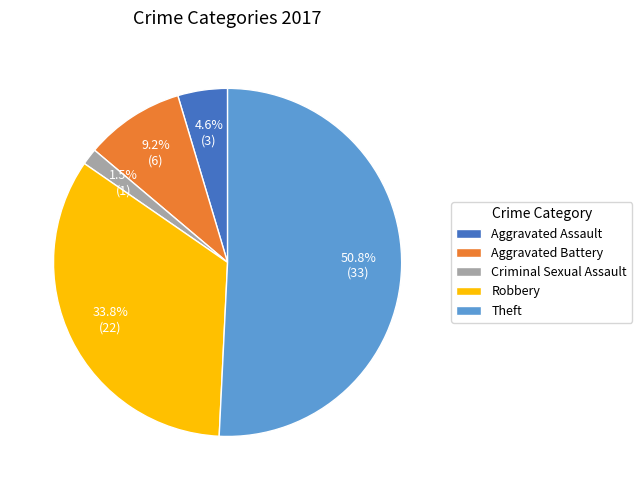

Rank the categories by value from highest to lowest.

Theft, Robbery, Aggravated Battery, Aggravated Assault, Criminal Sexual Assault